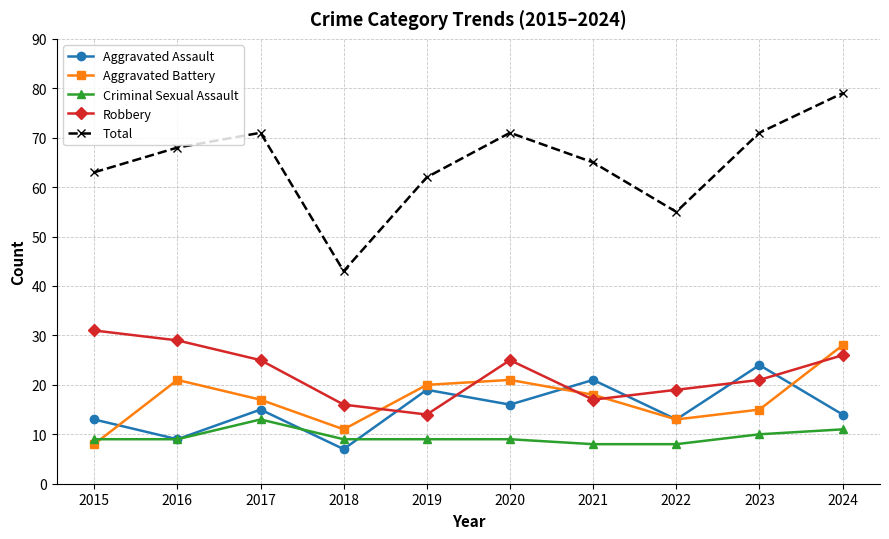

What is the difference between the second highest and minimum values in the Aggravated Assault series?

14